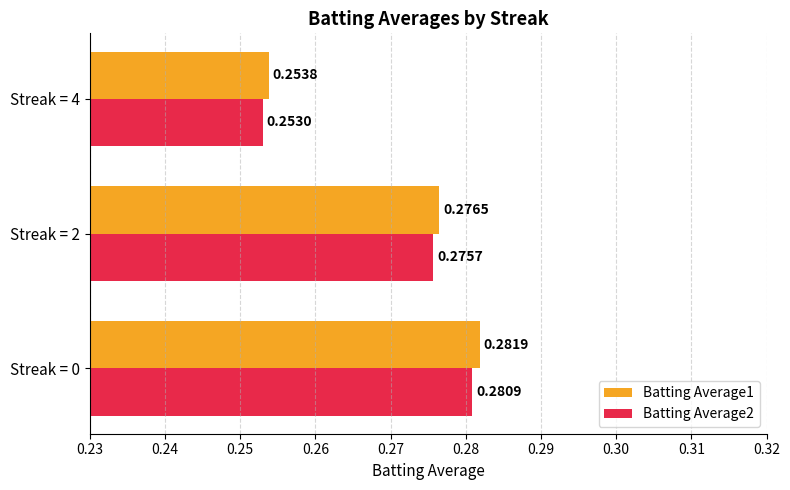

Which series has the widest spread of values?

Batting Average1